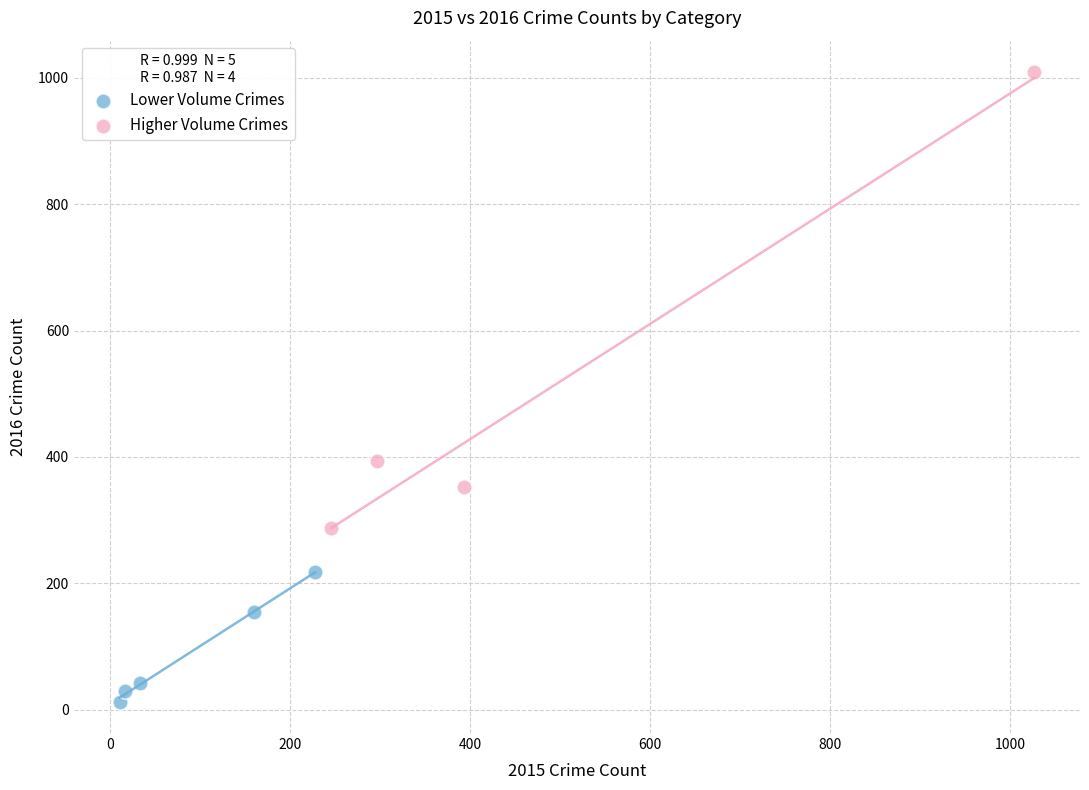

Which series reaches the minimum Y coordinate?

Lower Volume Crimes